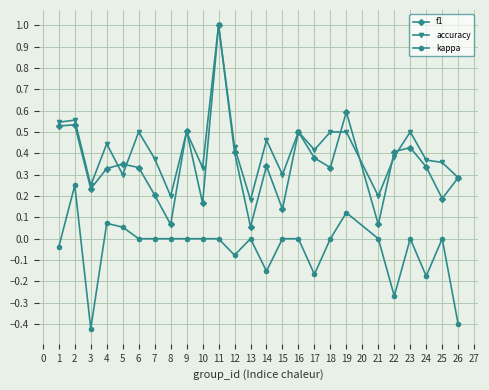

True or false: accuracy and kappa cross at least once.

False